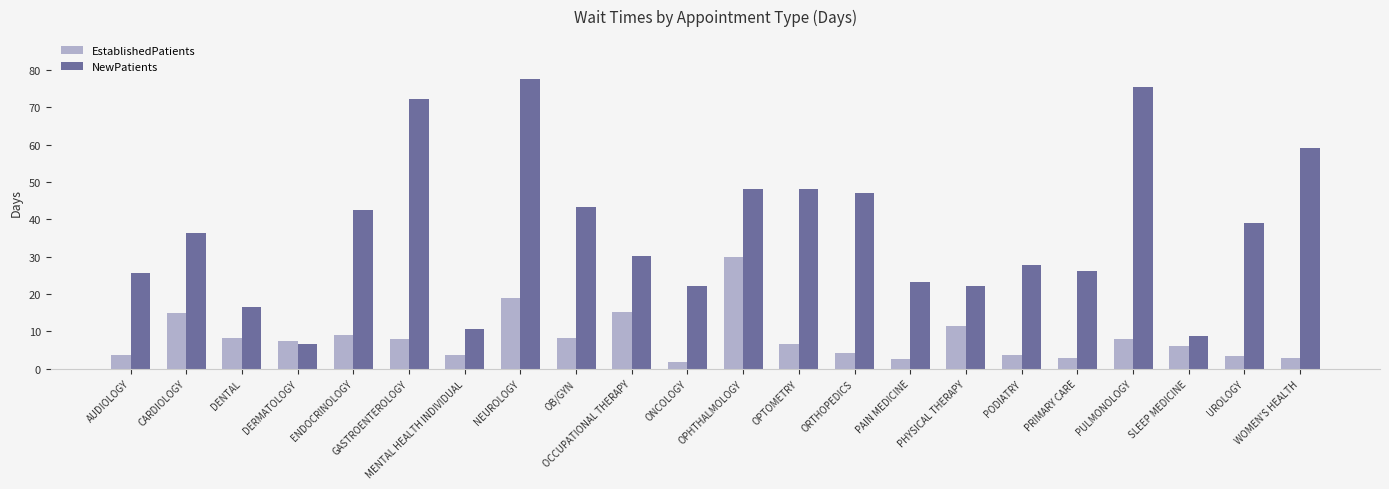

What is the maximum value for NewPatients?

77.4